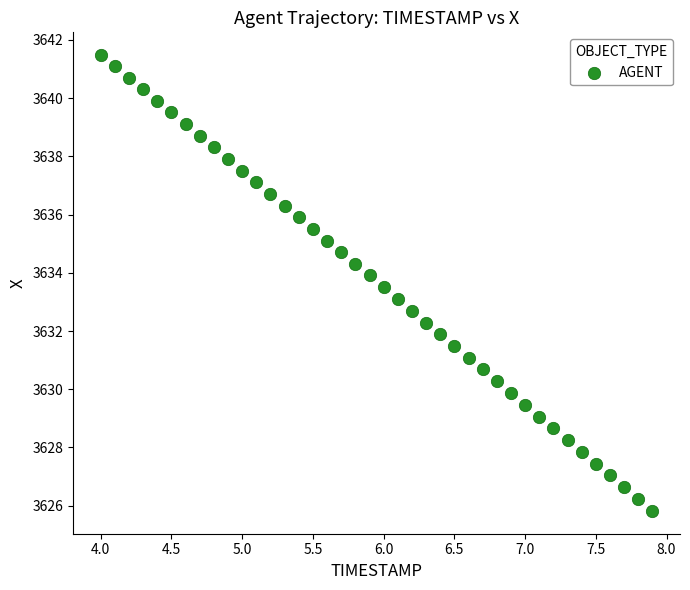

What is the range of Y values (max minus min)?

15.7